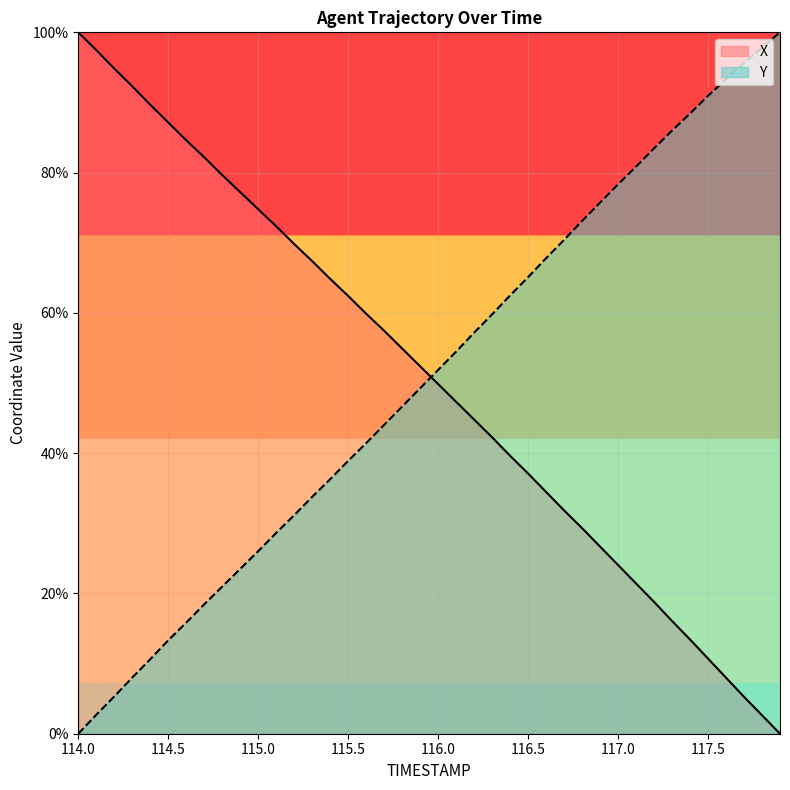

True or false: Y and X intersect in this chart.

True